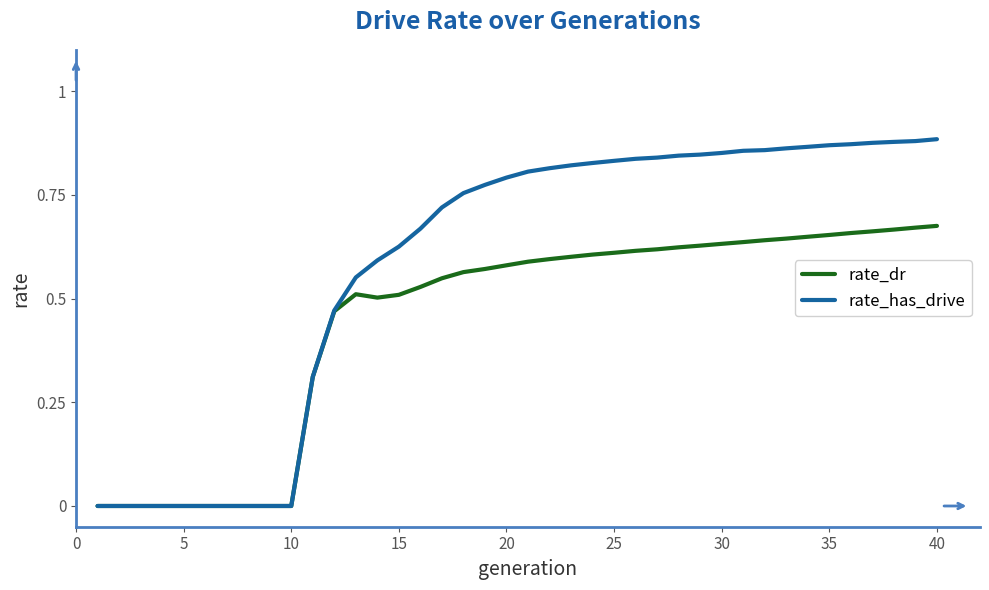

Which series has the largest range (max minus min)?

rate_has_drive